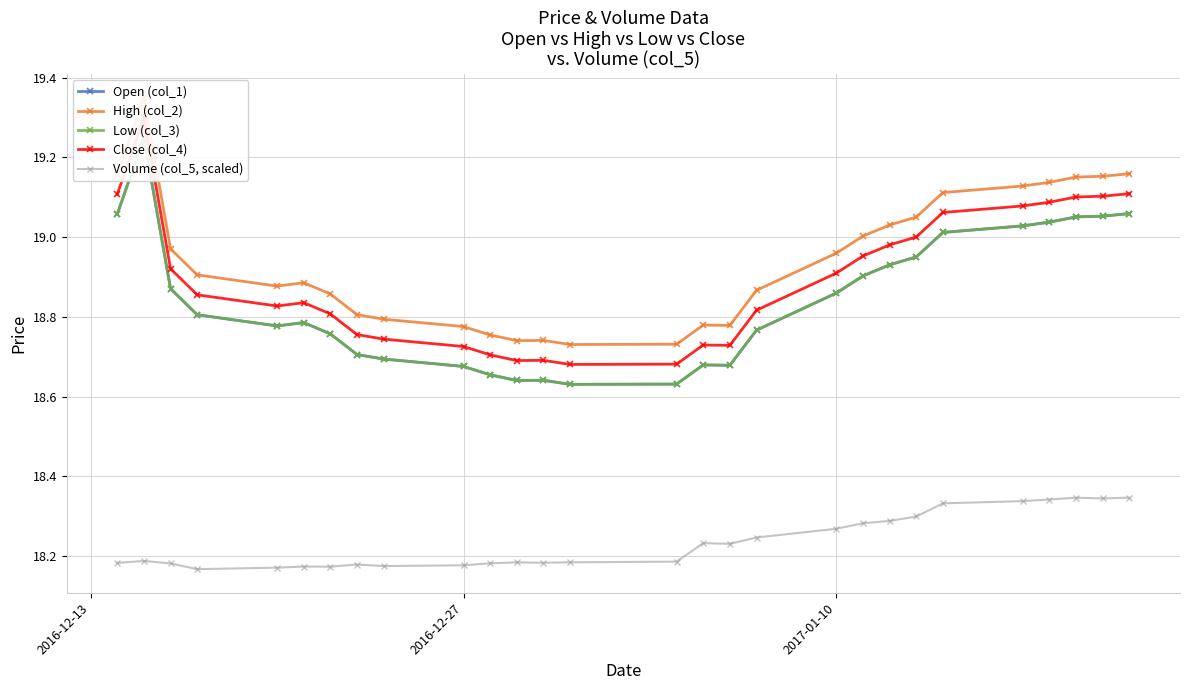

Reading left to right, transcribe all the data shown in this chart.

Open (col_1): 19.1	19.2	18.9	18.8	18.8	18.8	18.8	18.7	18.7	18.7	18.7	18.6	18.6	18.6	18.6	18.7	18.7	18.8	18.9	18.9	18.9	19.0	19.0	19.0	19.0	19.1	19.1	19.1
High (col_2): 19.2	19.3	19.0	18.9	18.9	18.9	18.9	18.8	18.8	18.8	18.8	18.7	18.7	18.7	18.7	18.8	18.8	18.9	19.0	19.0	19.0	19.1	19.1	19.1	19.1	19.2	19.2	19.2
Low (col_3): 19.1	19.2	18.9	18.8	18.8	18.8	18.8	18.7	18.7	18.7	18.7	18.6	18.6	18.6	18.6	18.7	18.7	18.8	18.9	18.9	18.9	19.0	19.0	19.0	19.0	19.1	19.1	19.1
Close (col_4): 19.1	19.3	18.9	18.9	18.8	18.8	18.8	18.8	18.7	18.7	18.7	18.7	18.7	18.7	18.7	18.7	18.7	18.8	18.9	19.0	19.0	19.0	19.1	19.1	19.1	19.1	19.1	19.1
Volume (col_5, scaled): 18.2	18.2	18.2	18.2	18.2	18.2	18.2	18.2	18.2	18.2	18.2	18.2	18.2	18.2	18.2	18.2	18.2	18.2	18.3	18.3	18.3	18.3	18.3	18.3	18.3	18.3	18.3	18.3